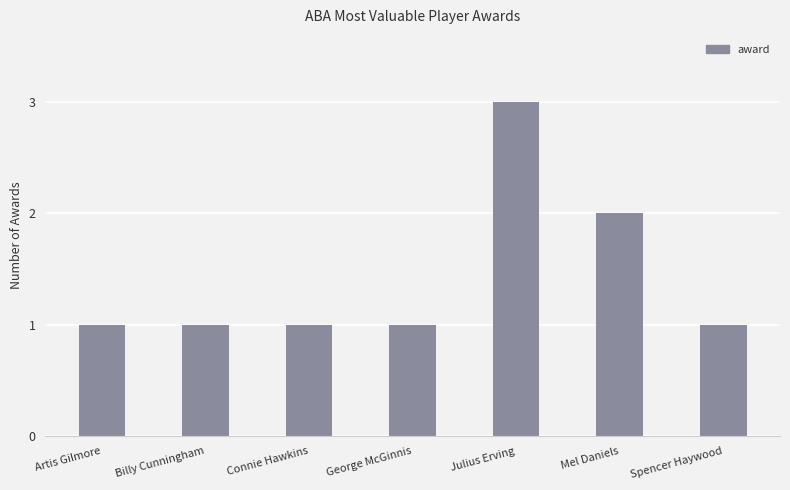

Are the bars grouped side by side (vs. stacked)?

No